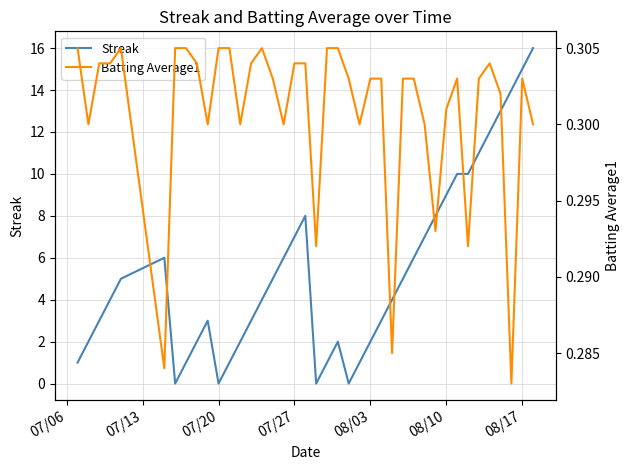

What is the highest value of the Streak series?

16